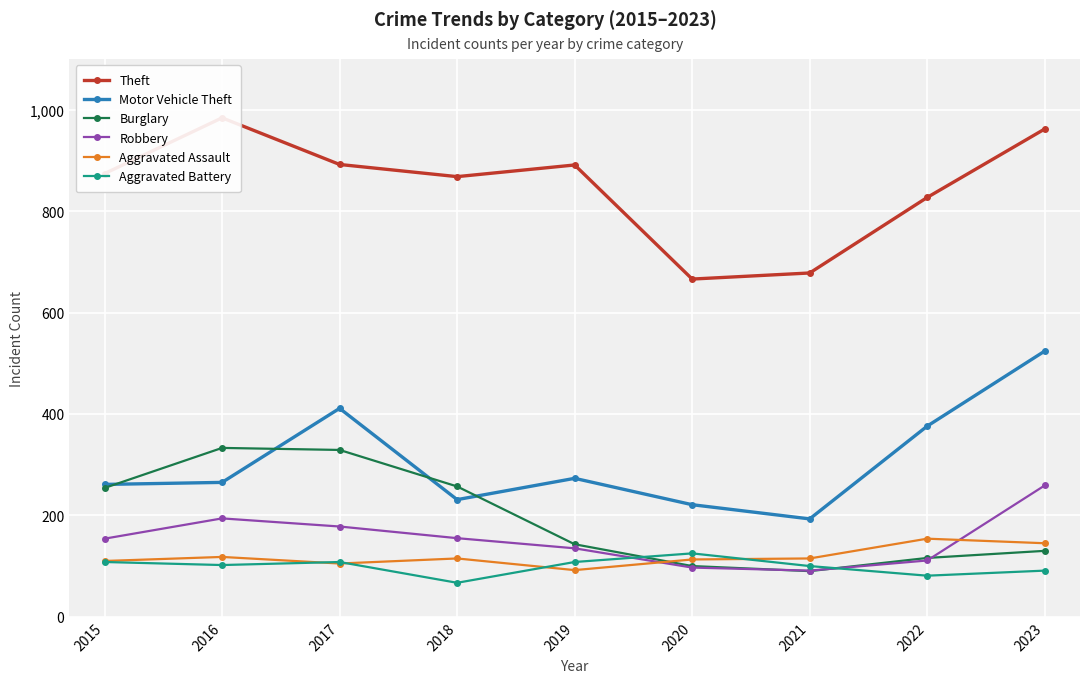

True or false: Burglary has more than 0 points higher than both neighbors.

True